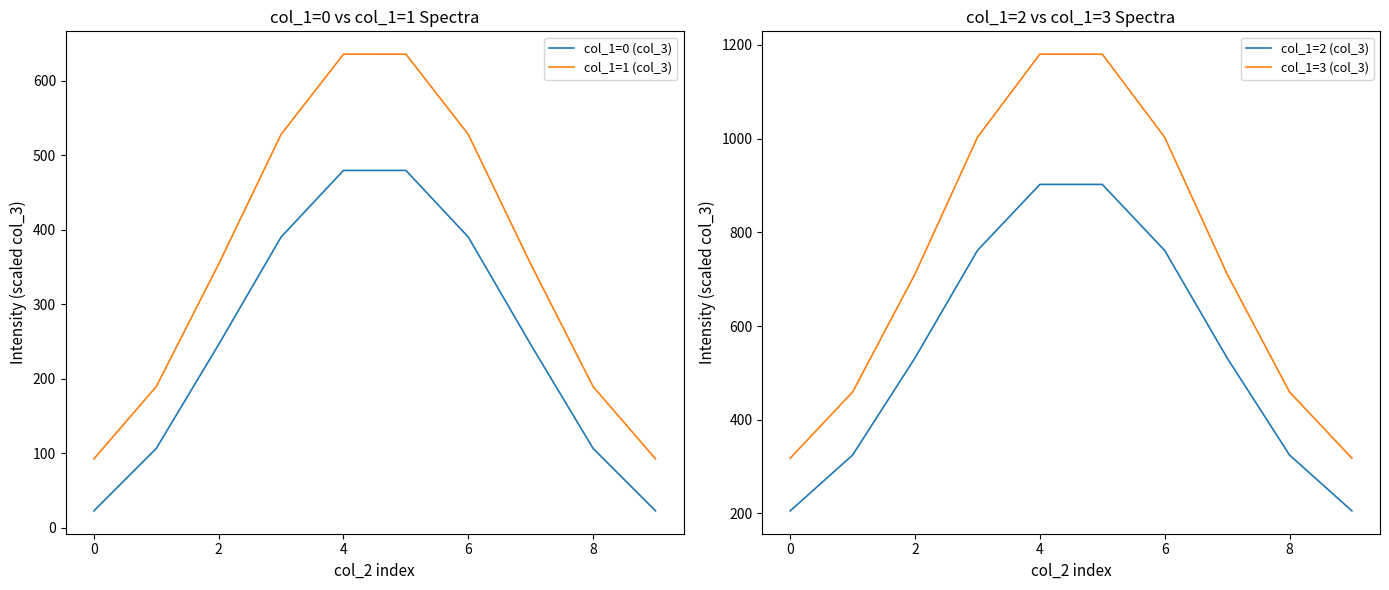

Count the number of categories in the chart.

10